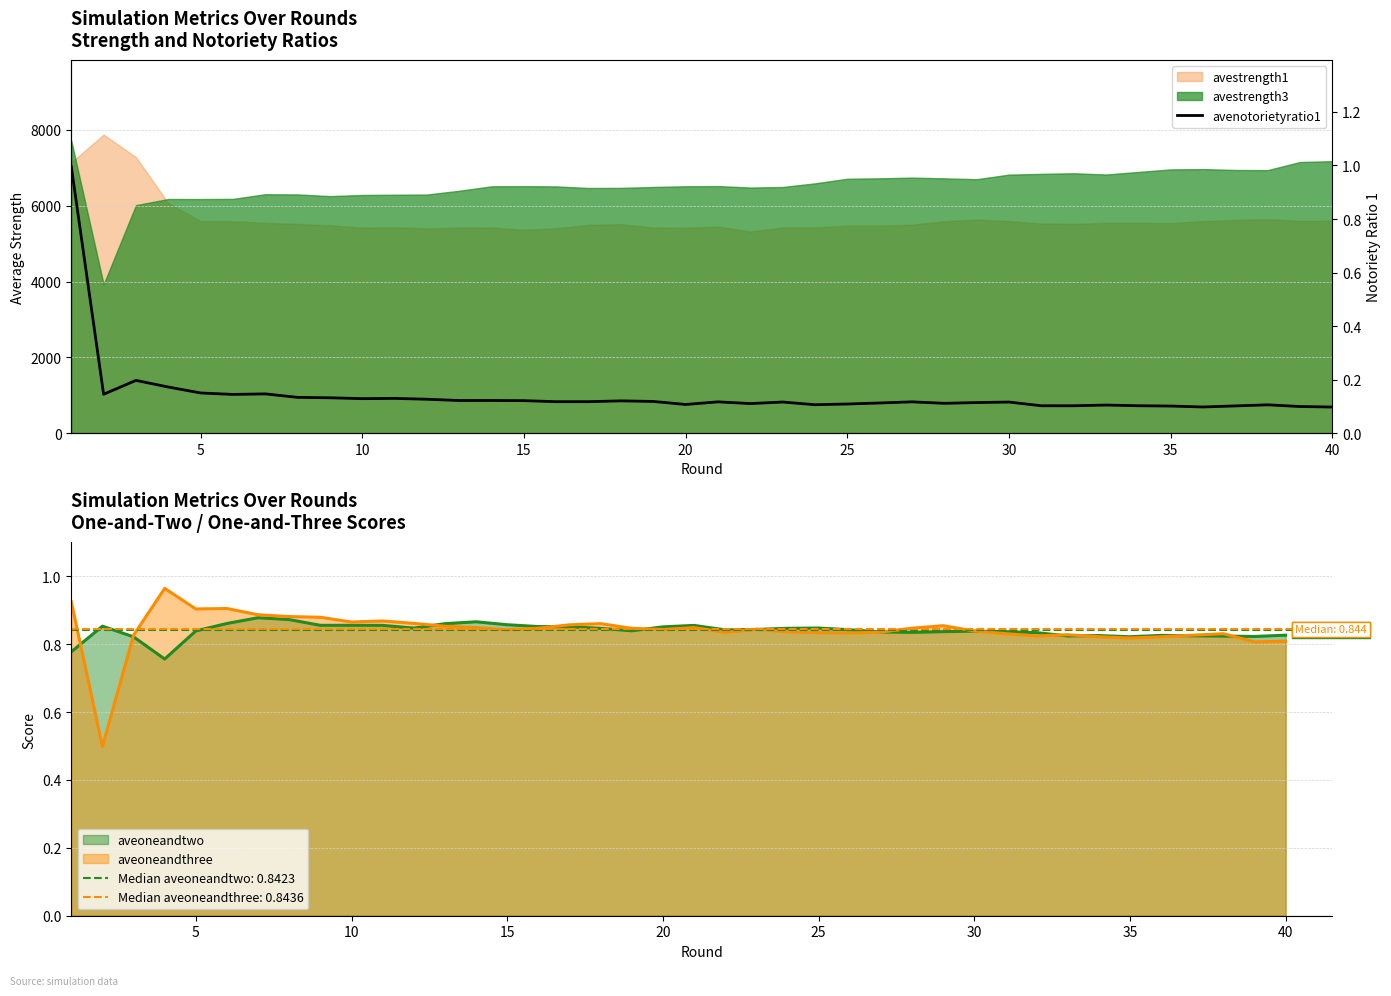

Is it true that aveoneandthree equals 1.5 at 10?

False